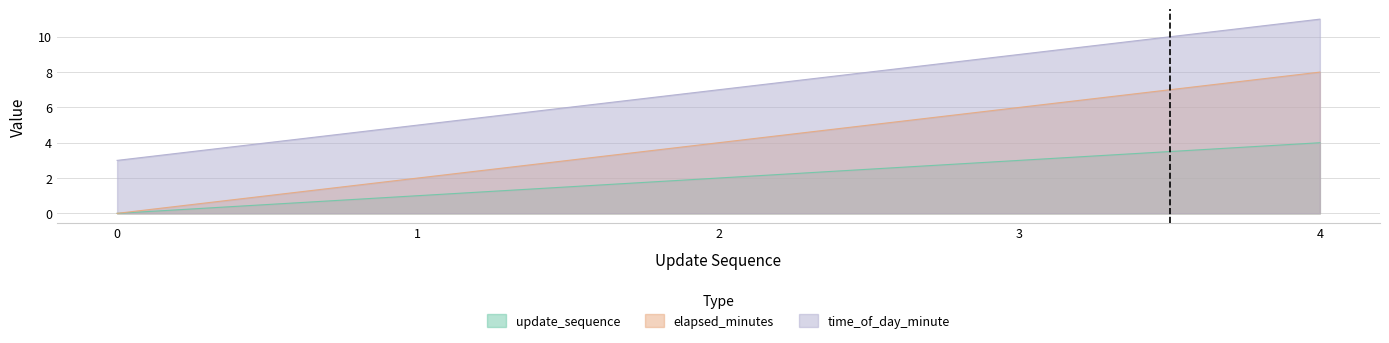

What is the difference between the maximum and minimum values in the update_sequence series?

4